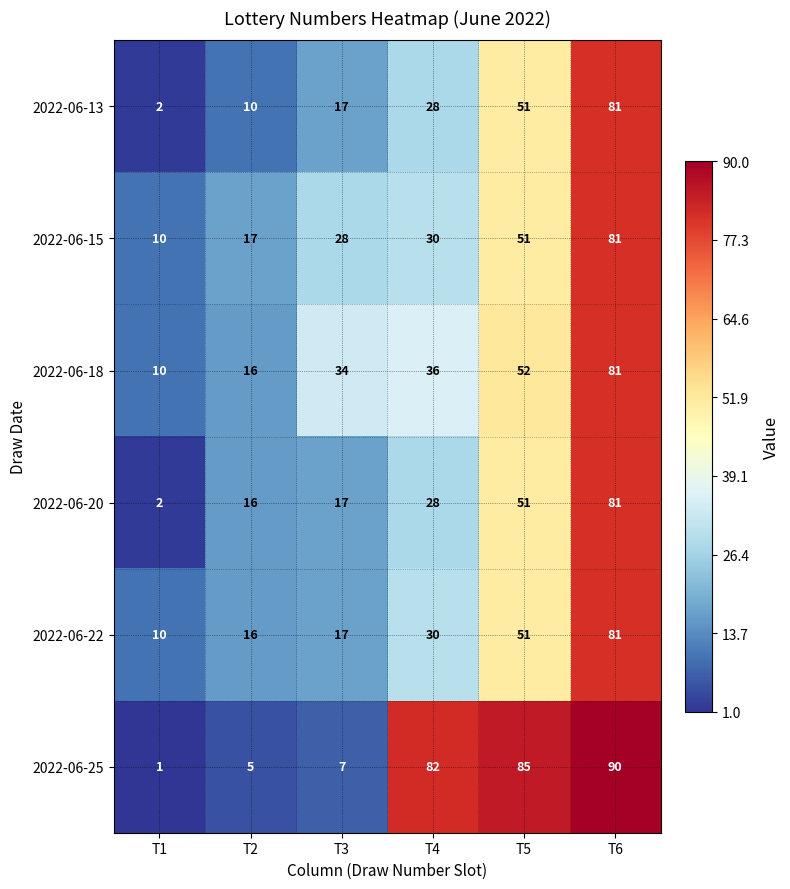

What is the approximate value of 2022-06-13 at T6?

81